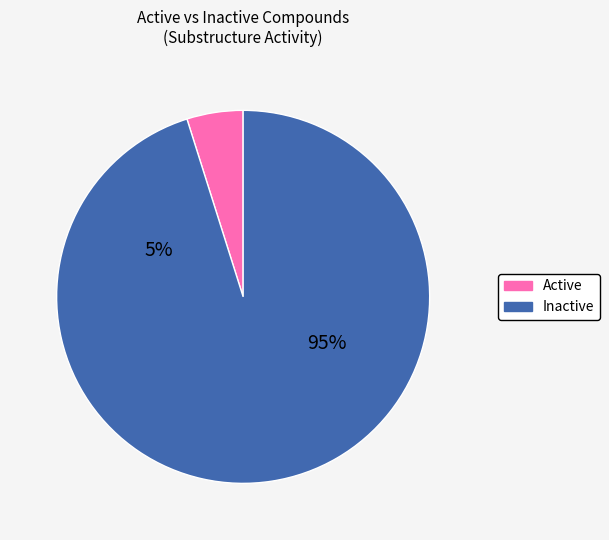

Does any single category account for the majority?

Yes